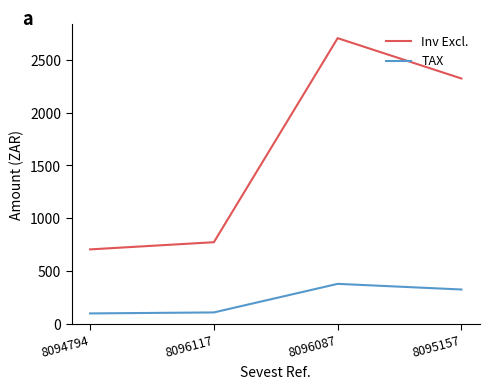

List the series in order of their overall mean, highest first.

Inv Excl., TAX